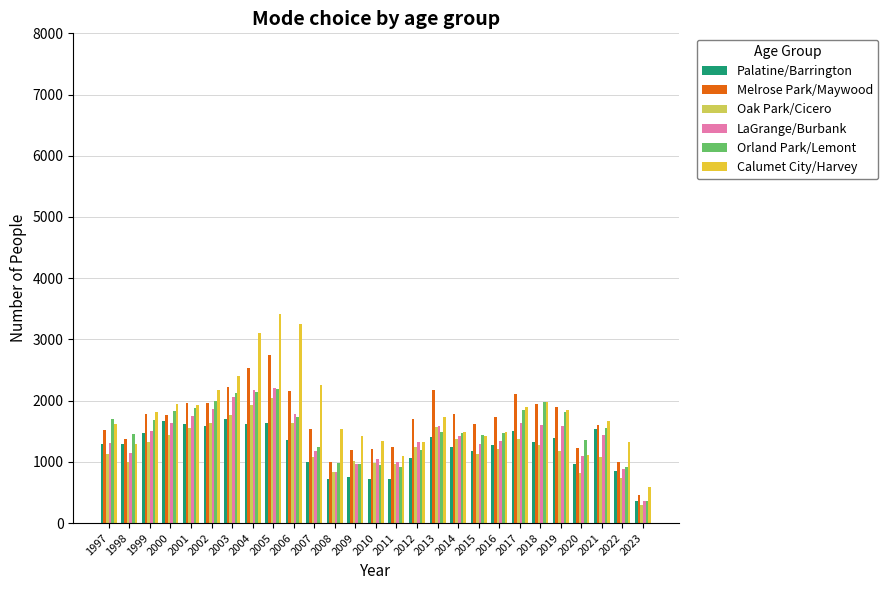

Does the chart contain stacked bars?

No